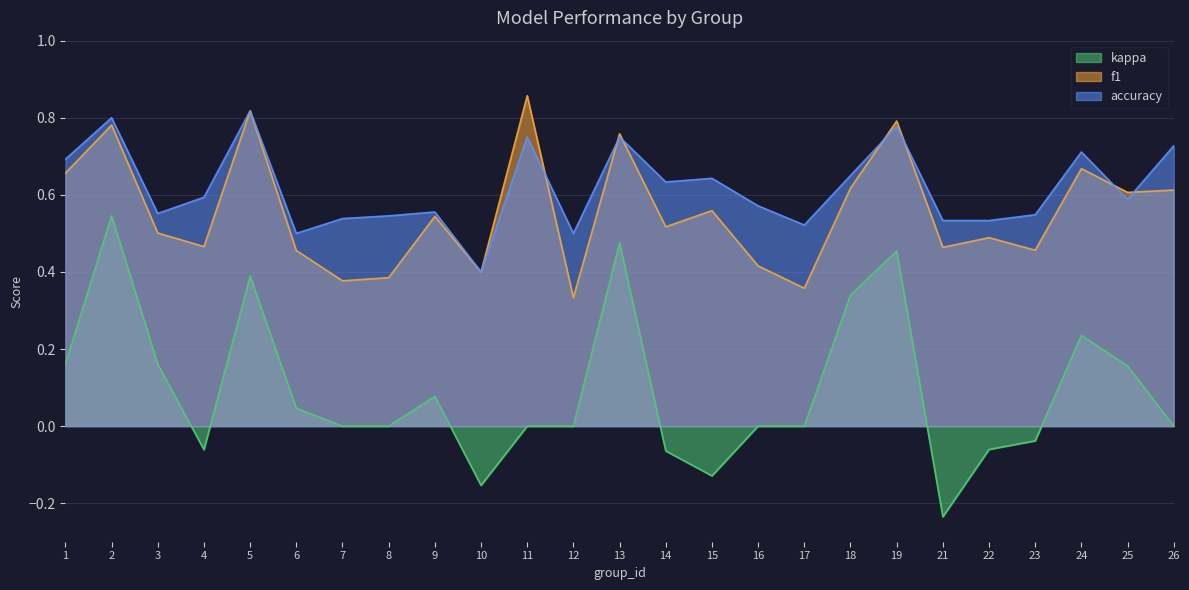

Reading left to right, what are all the values shown in this chart?

f1: 1=0.7	2=0.8	3=0.5	4=0.5	5=0.8	6=0.5	7=0.4	8=0.4	9=0.5	10=0.4	11=0.9	12=0.3	13=0.8	14=0.5	15=0.6	16=0.4	17=0.4	18=0.6	19=0.8	21=0.5	22=0.5	23=0.5	24=0.7	25=0.6	26=0.6
accuracy: 1=0.7	2=0.8	3=0.6	4=0.6	5=0.8	6=0.5	7=0.5	8=0.5	9=0.6	10=0.4	11=0.8	12=0.5	13=0.8	14=0.6	15=0.6	16=0.6	17=0.5	18=0.7	19=0.8	21=0.5	22=0.5	23=0.5	24=0.7	25=0.6	26=0.7
kappa: 1=0.2	2=0.5	3=0.2	4=-0.1	5=0.4	6=0.0	7=0.0	8=0.0	9=0.1	10=-0.2	11=0.0	12=0.0	13=0.5	14=-0.1	15=-0.1	16=0.0	17=0.0	18=0.3	19=0.5	21=-0.2	22=-0.1	23=-0.0	24=0.2	25=0.2	26=0.0